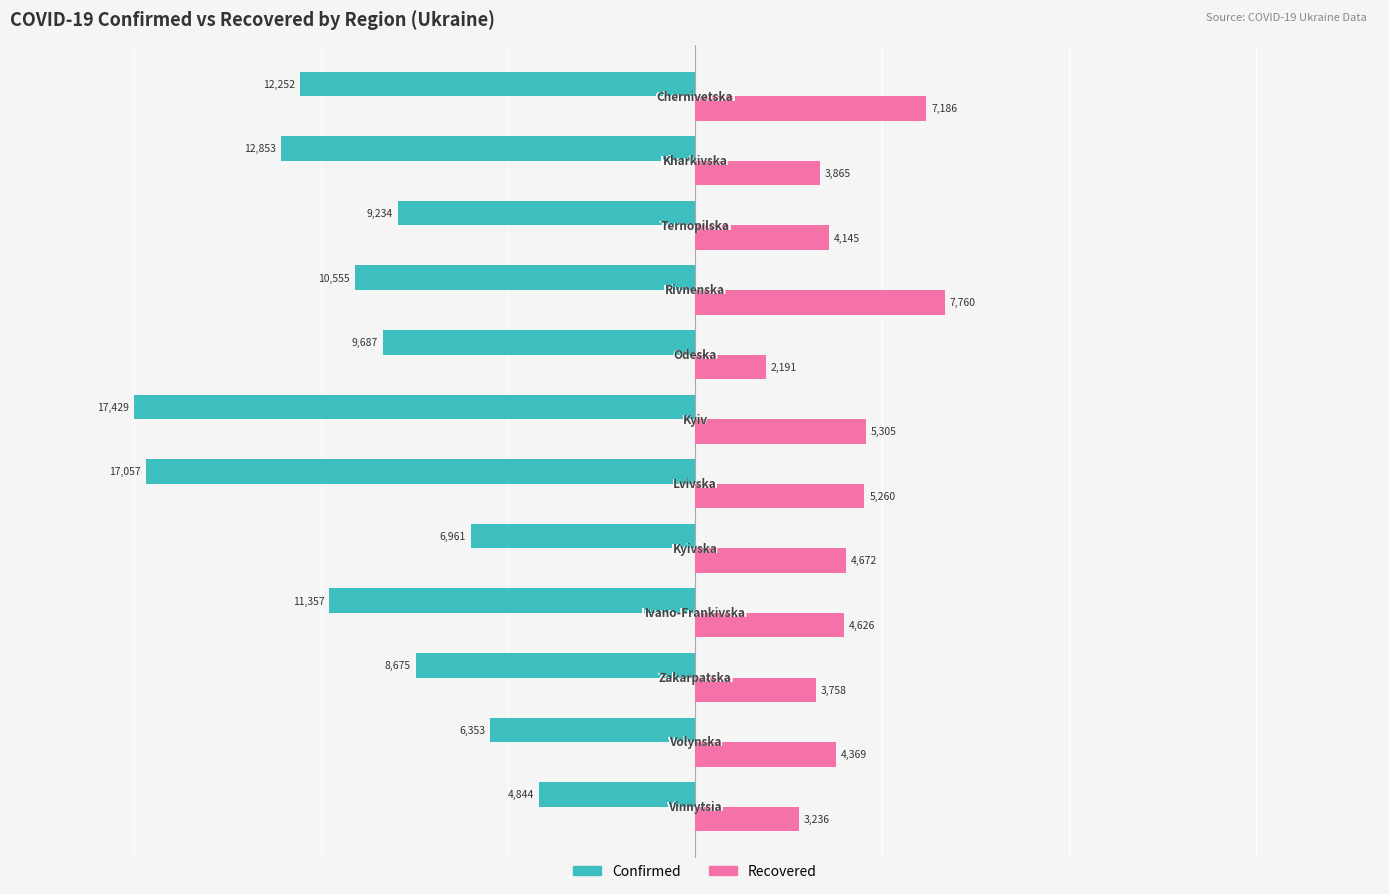

What is the average value of the Recovered series?

4698